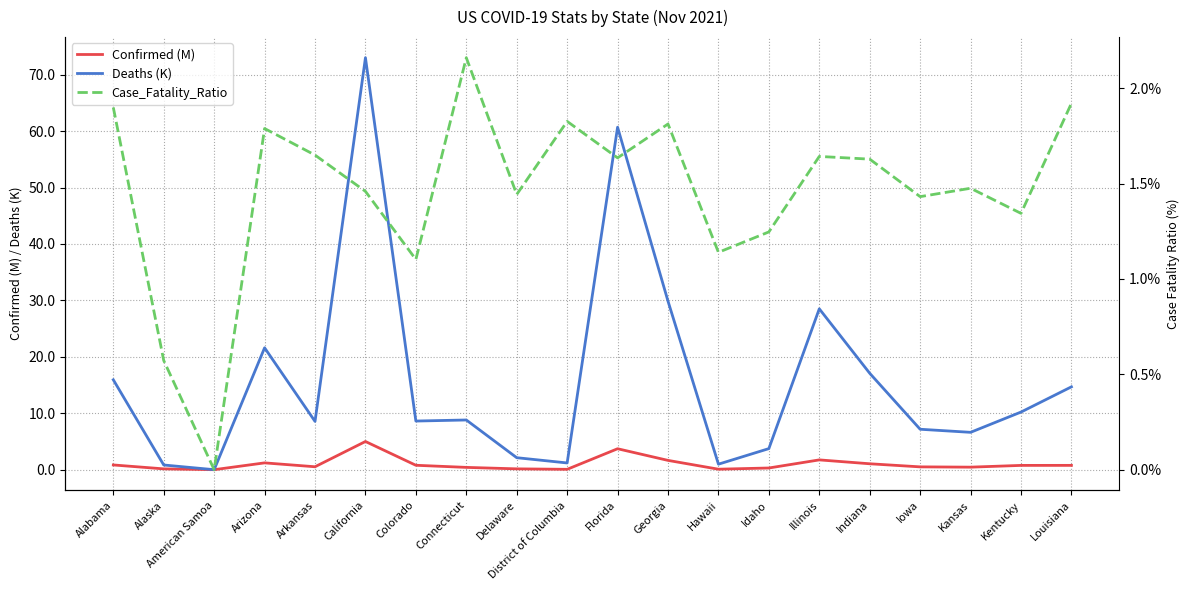

How many data points in Case_Fatality_Ratio are above 1?

18